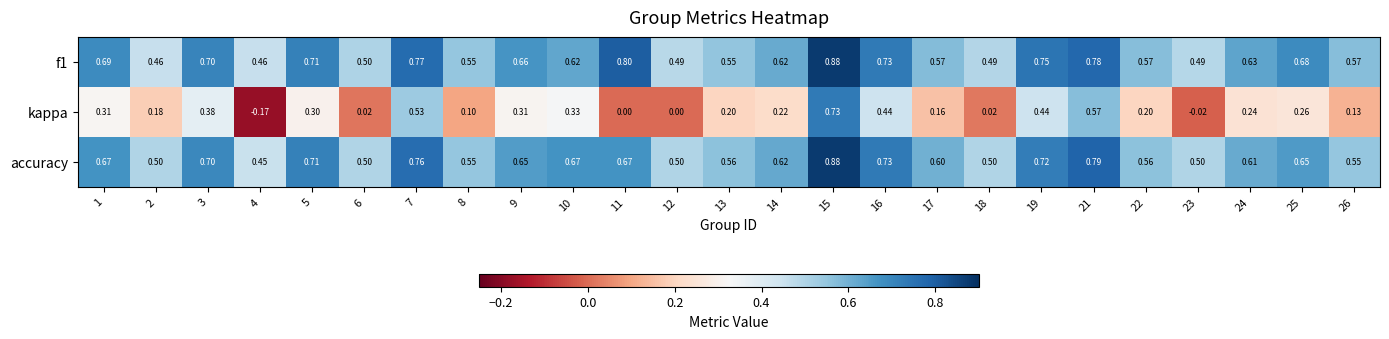

At which category is the sum across all series the highest?

15